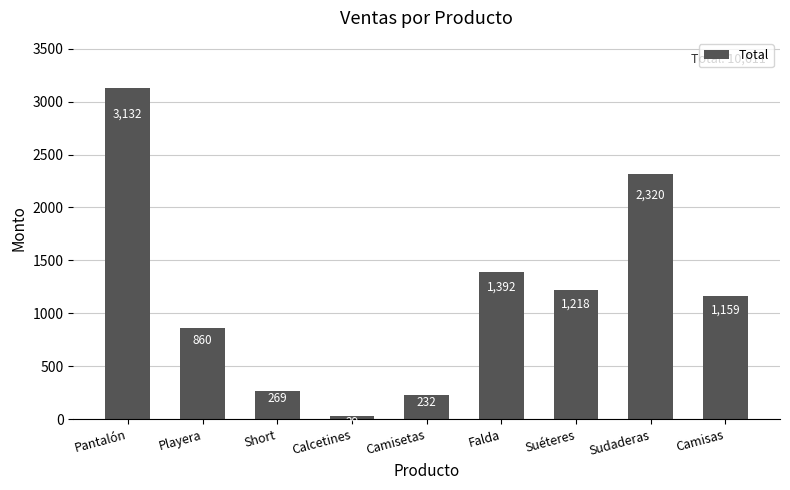

True or false: the data shows 1042.7 at Sudaderas.

False